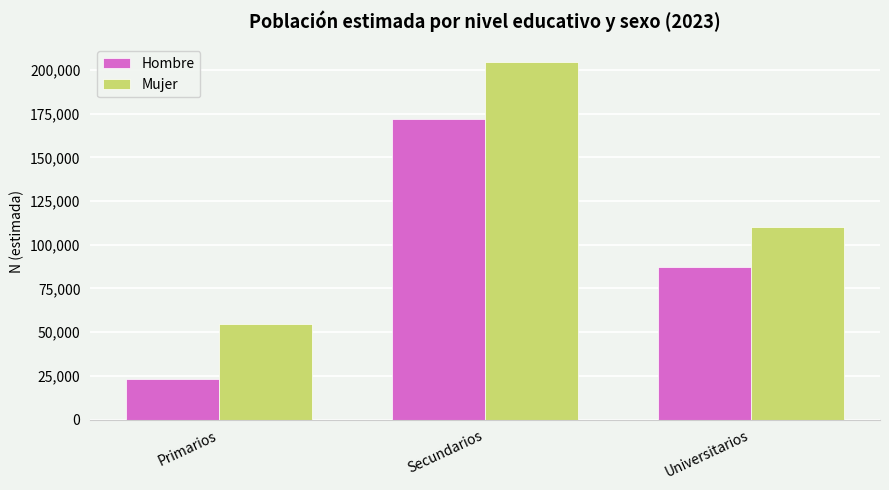

How many values in the Mujer series are below 110126?

1